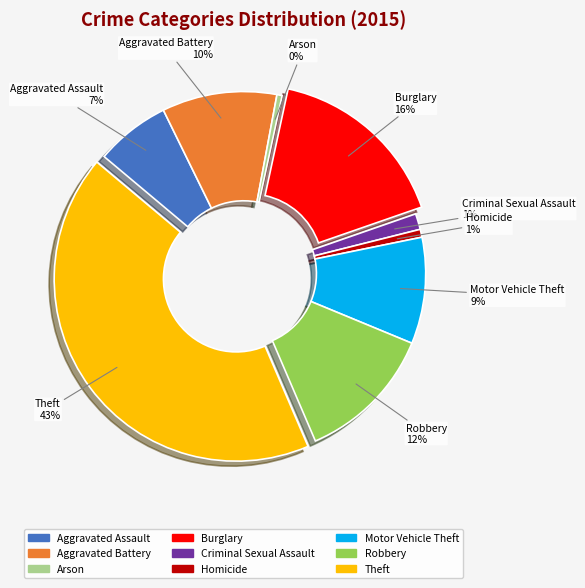

Which slice is the largest?

Theft